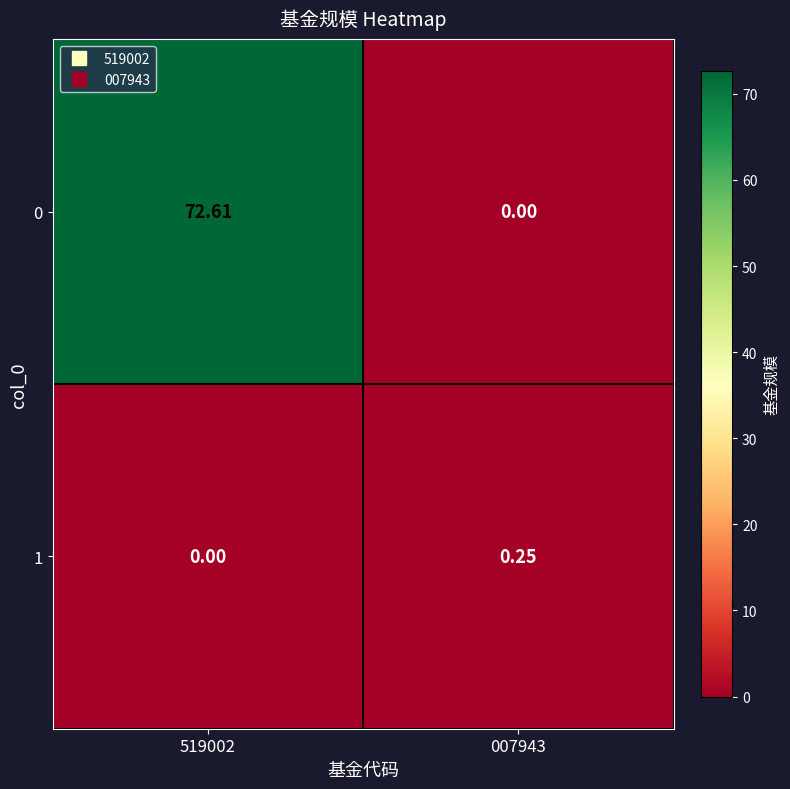

Between 519002 and 007943, which series saw the biggest shift?

0